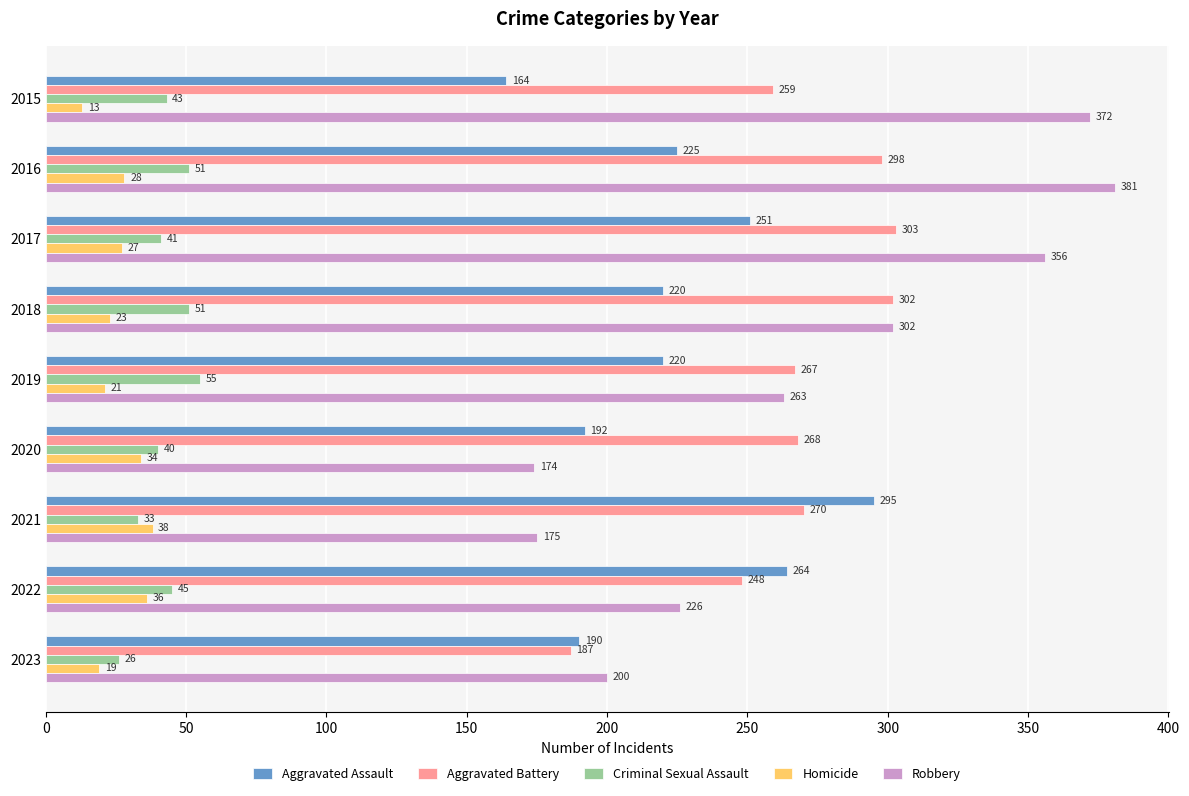

What are all the series names shown in the legend?

Aggravated Assault, Aggravated Battery, Criminal Sexual Assault, Homicide, Robbery